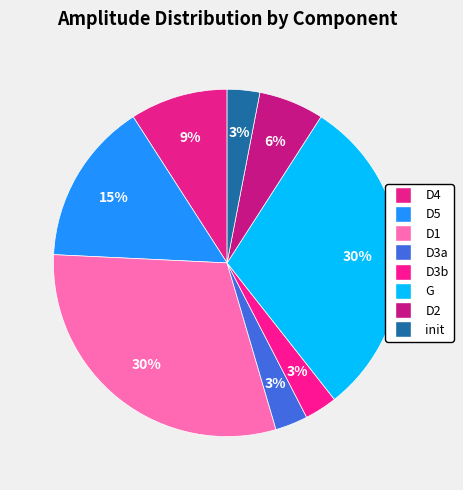

How many slices are in this pie chart?

8